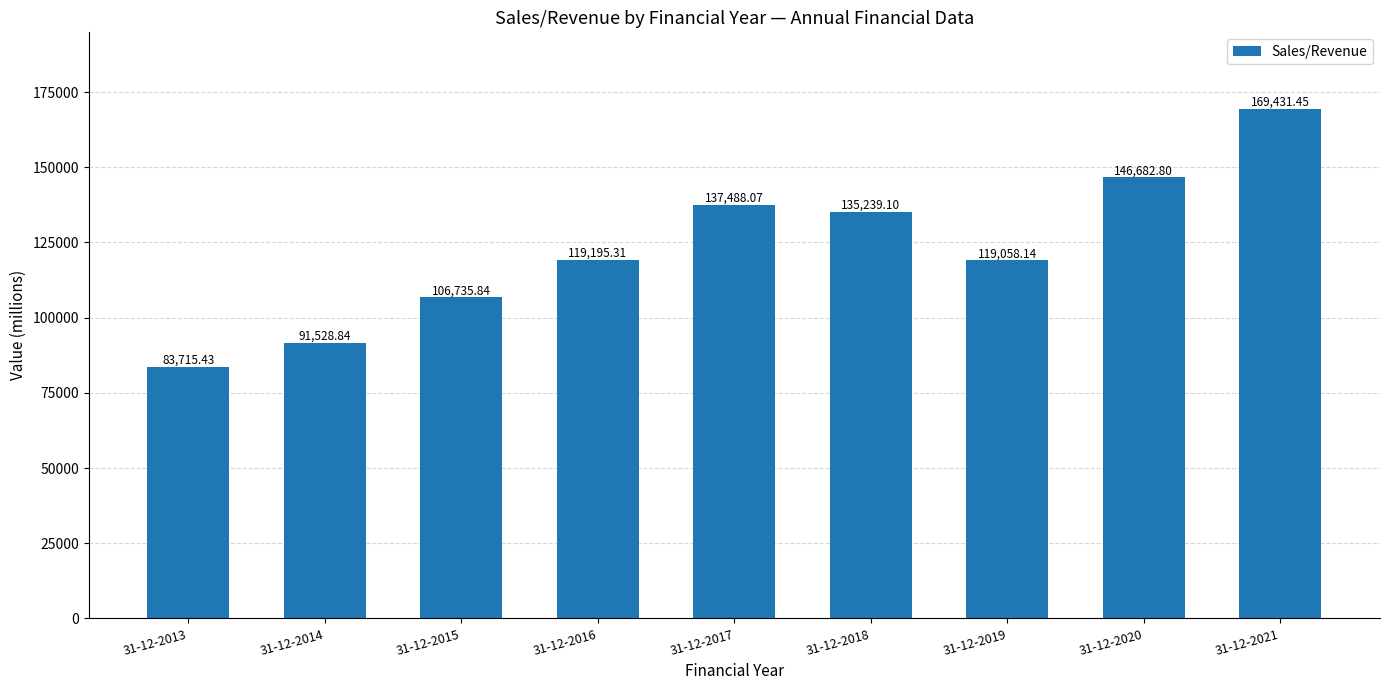

Count the number of categories in the chart.

9